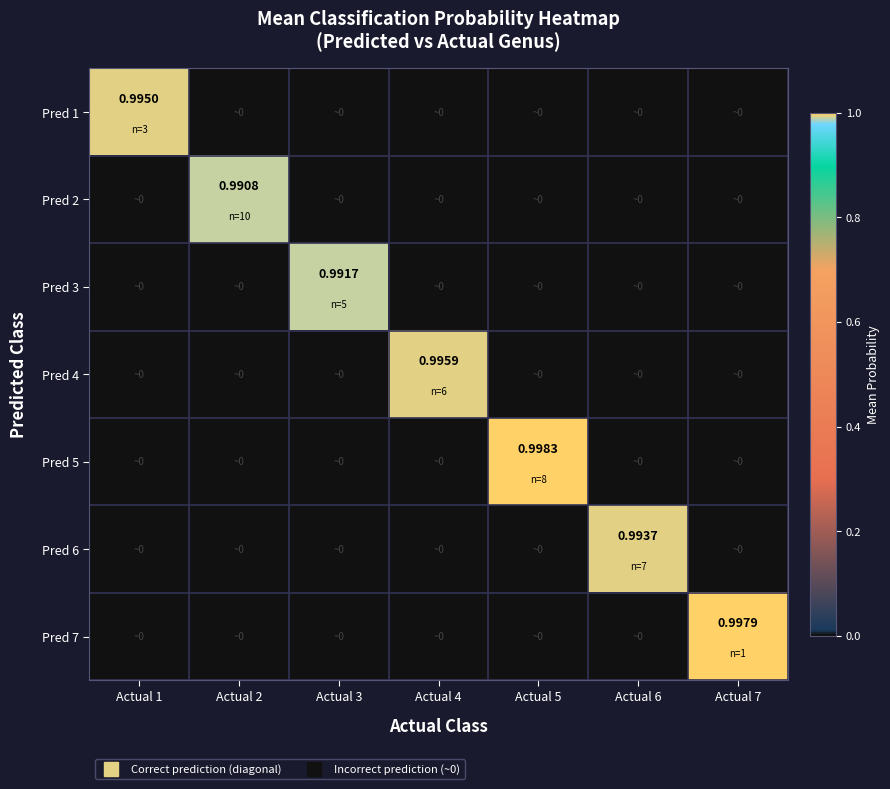

Rank the series by their maximum value, from lowest to highest.

Pred 2, Pred 3, Pred 6, Pred 1, Pred 4, Pred 7, Pred 5